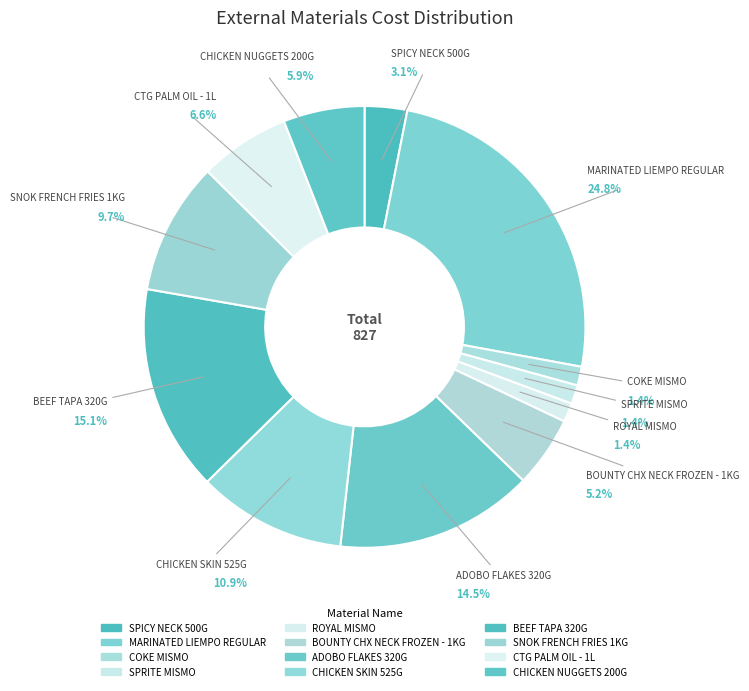

Is CHICKEN NUGGETS 200G the majority of the pie?

No